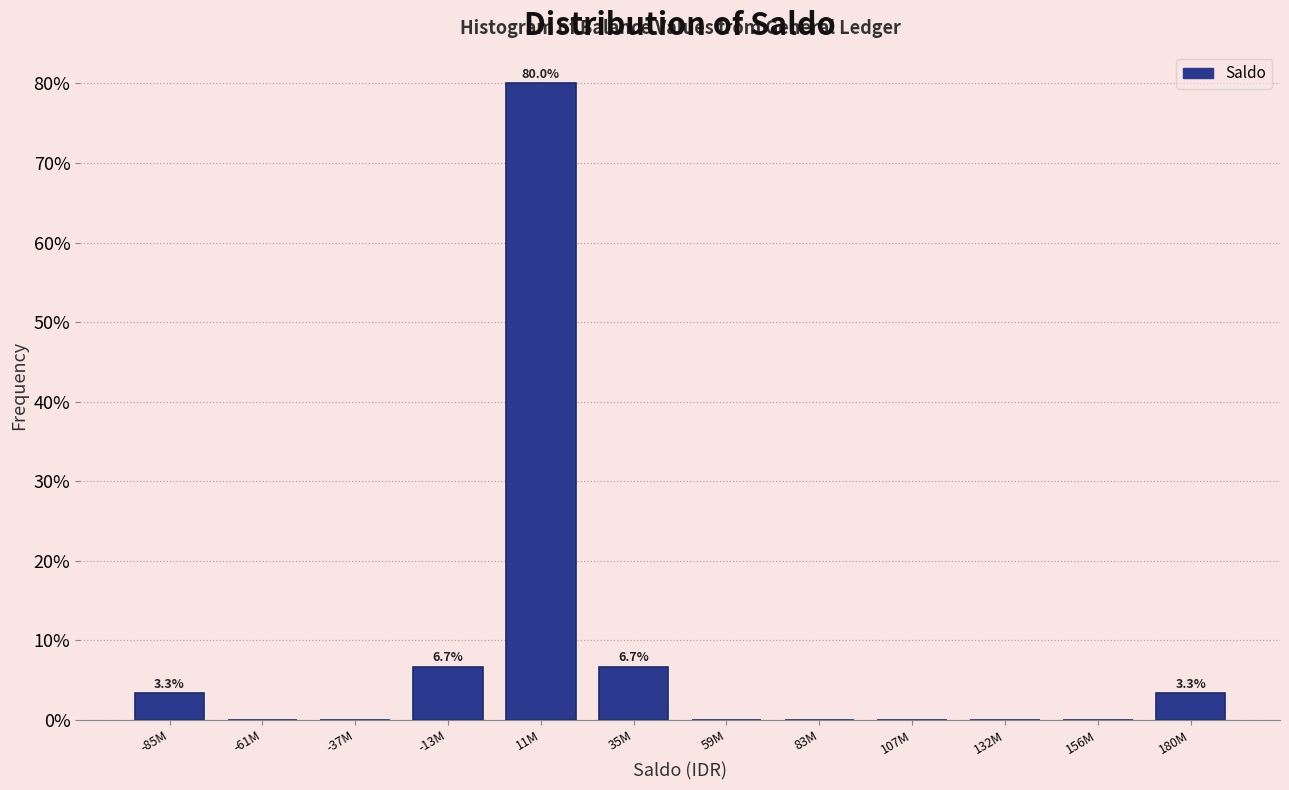

Reading left to right, transcribe all the data shown in this chart.

-85M=3.3	-61M=0.0	-37M=0.0	-13M=6.7	11M=80.0	35M=6.7	59M=0.0	83M=0.0	107M=0.0	132M=0.0	156M=0.0	180M=3.3